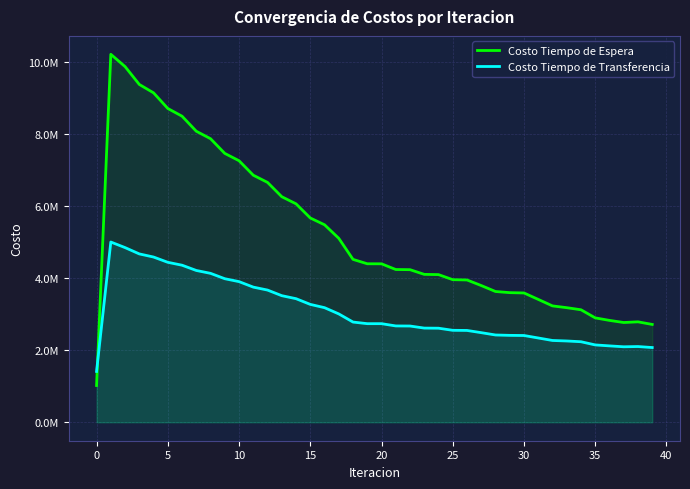

How many interior local valleys does the Costo Tiempo de Transferencia series have?

1